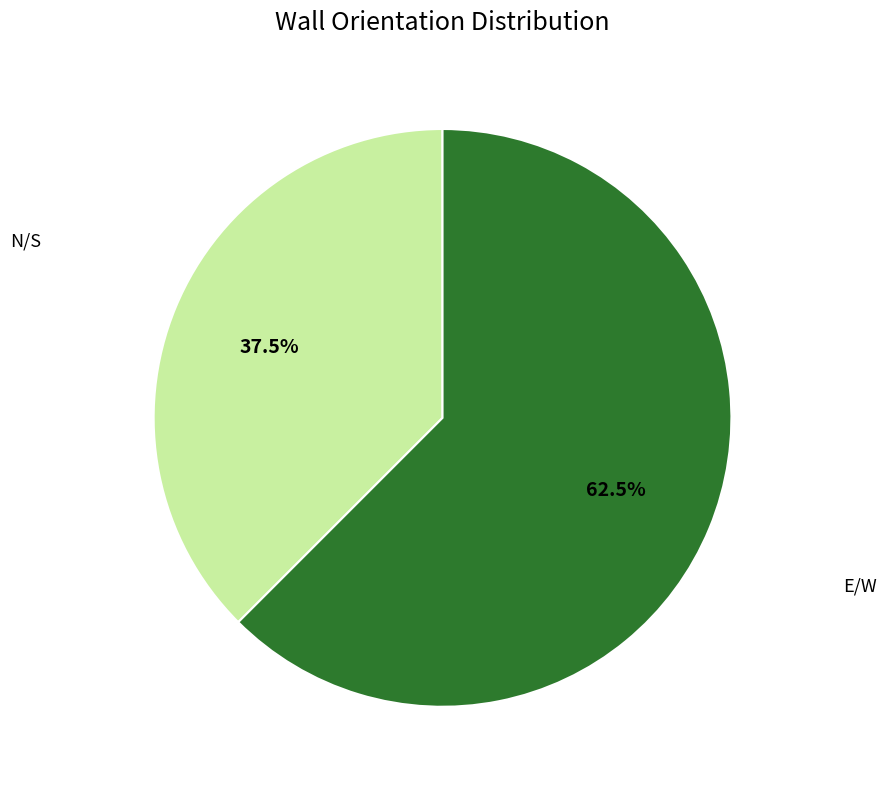

Is there a majority slice in this chart?

Yes